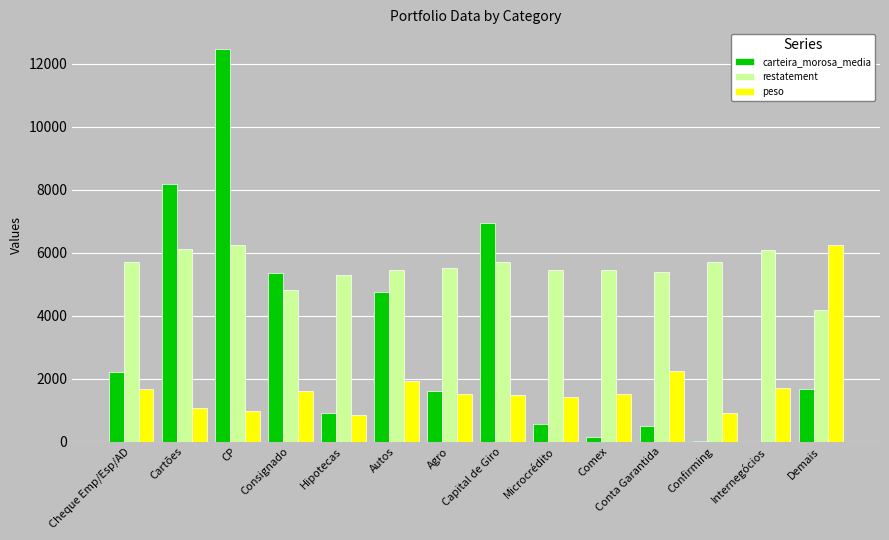

How many groups of bars are there?

14